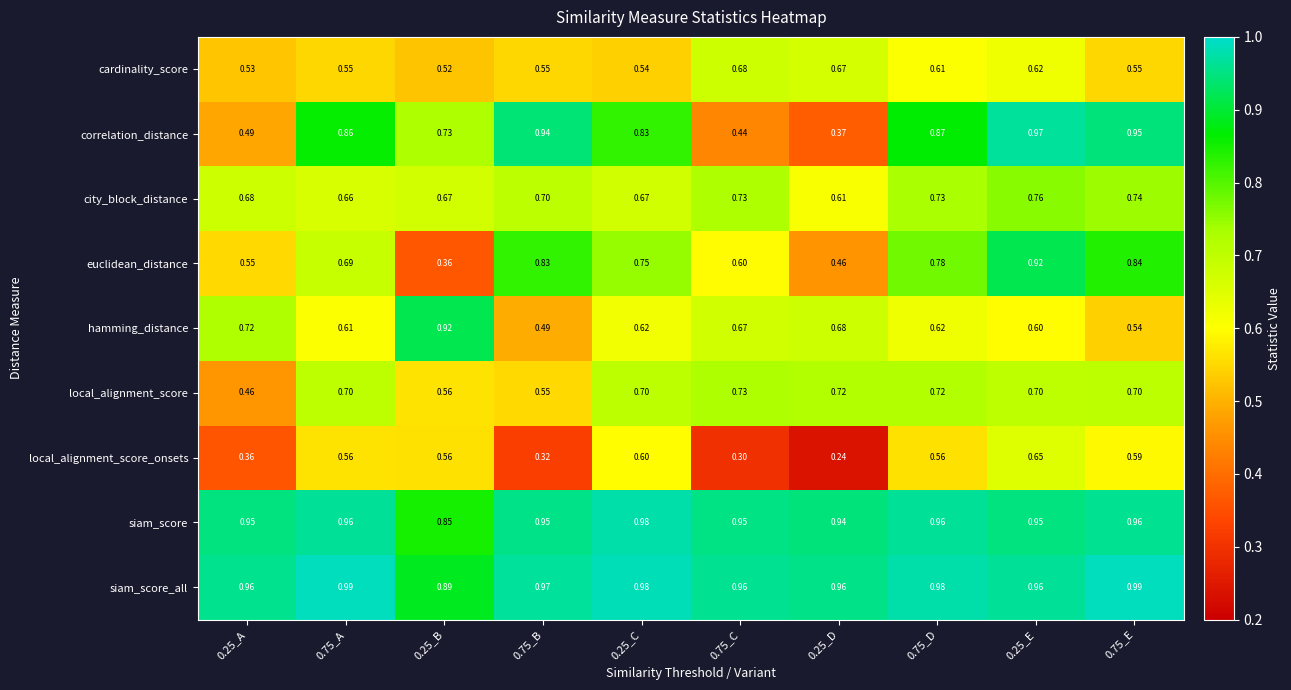

Is the value of local_alignment_score at 0.25_A greater than the value of hamming_distance at 0.25_A?

No